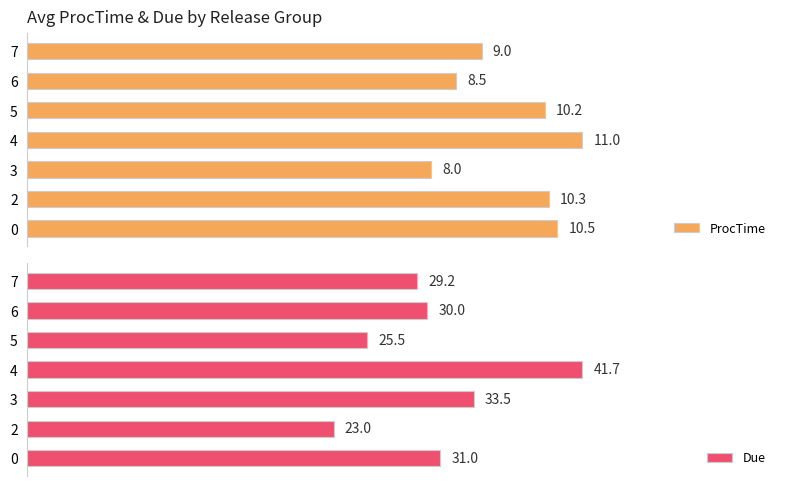

Rank the categories by ProcTime value from lowest to highest.

3, 6, 7, 5, 2, 0, 4